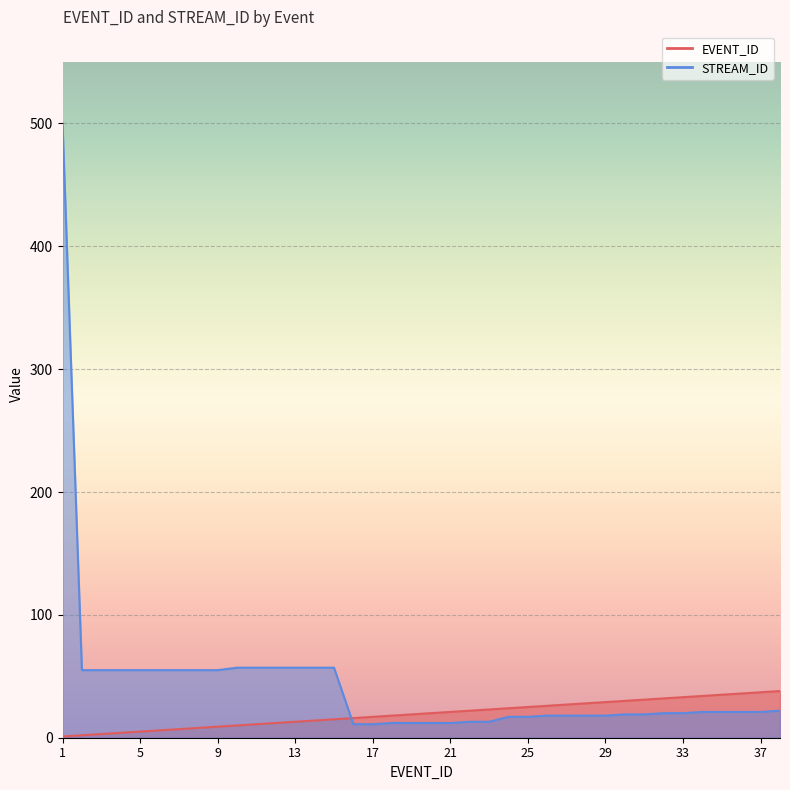

Rank the categories by value from lowest to highest.

1, 2, 3, 4, 5, 6, 7, 8, 9, 10, 11, 12, 13, 14, 15, 16, 17, 18, 19, 20, 21, 22, 23, 24, 25, 26, 27, 28, 29, 30, 31, 32, 33, 34, 35, 36, 37, 38